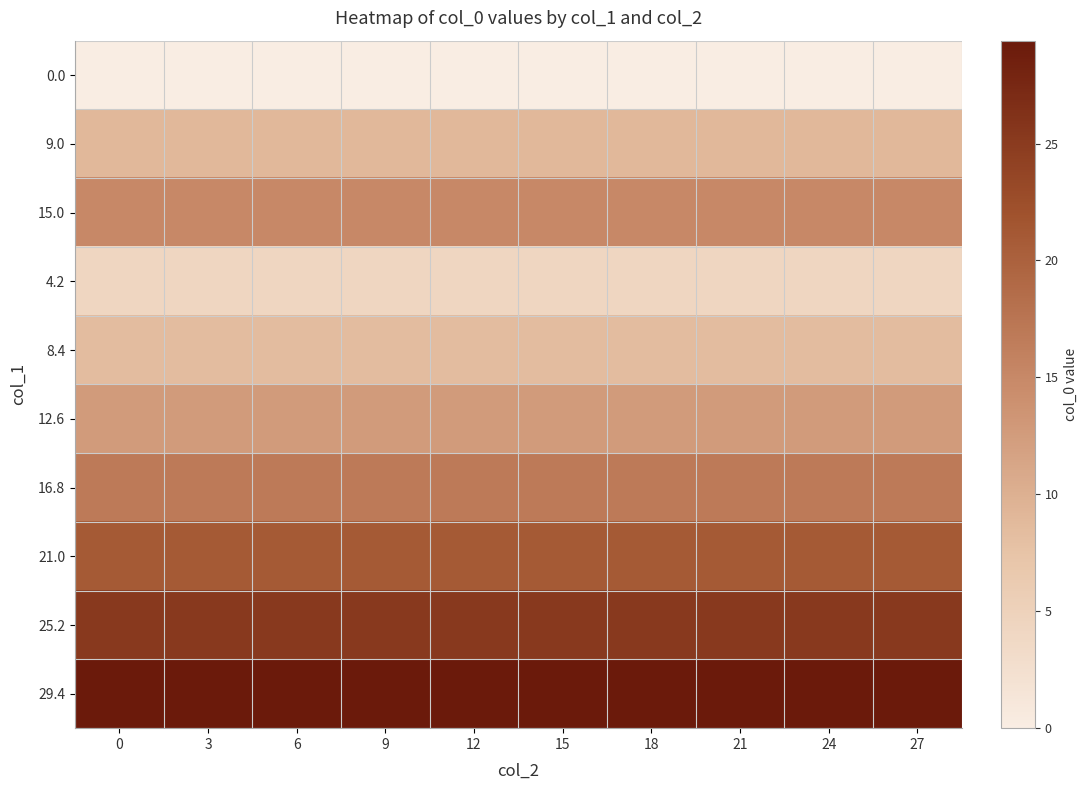

Reading right to left, extract all data points from this chart.

0.0: 27=0.0	24=0.0	21=0.0	18=0.0	15=0.0	12=0.0	9=0.0	6=0.0	3=0.0	0=0.0
9.0: 27=9.0	24=9.0	21=9.0	18=9.0	15=9.0	12=9.0	9=9.0	6=9.0	3=9.0	0=9.0
15.0: 27=15.0	24=15.0	21=15.0	18=15.0	15=15.0	12=15.0	9=15.0	6=15.0	3=15.0	0=15.0
4.2: 27=4.2	24=4.2	21=4.2	18=4.2	15=4.2	12=4.2	9=4.2	6=4.2	3=4.2	0=4.2
8.4: 27=8.4	24=8.4	21=8.4	18=8.4	15=8.4	12=8.4	9=8.4	6=8.4	3=8.4	0=8.4
12.6: 27=12.6	24=12.6	21=12.6	18=12.6	15=12.6	12=12.6	9=12.6	6=12.6	3=12.6	0=12.6
16.8: 27=16.8	24=16.8	21=16.8	18=16.8	15=16.8	12=16.8	9=16.8	6=16.8	3=16.8	0=16.8
21.0: 27=21.0	24=21.0	21=21.0	18=21.0	15=21.0	12=21.0	9=21.0	6=21.0	3=21.0	0=21.0
25.2: 27=25.2	24=25.2	21=25.2	18=25.2	15=25.2	12=25.2	9=25.2	6=25.2	3=25.2	0=25.2
29.4: 27=29.4	24=29.4	21=29.4	18=29.4	15=29.4	12=29.4	9=29.4	6=29.4	3=29.4	0=29.4